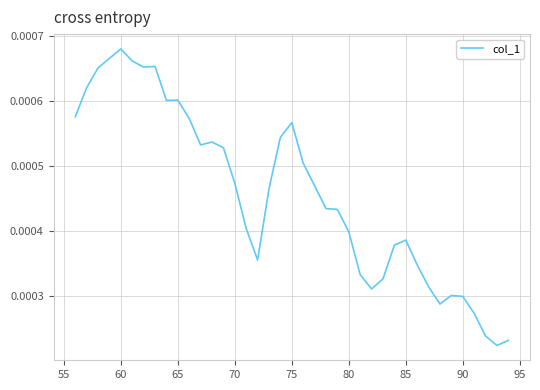

Which category has the highest value across all series?

60